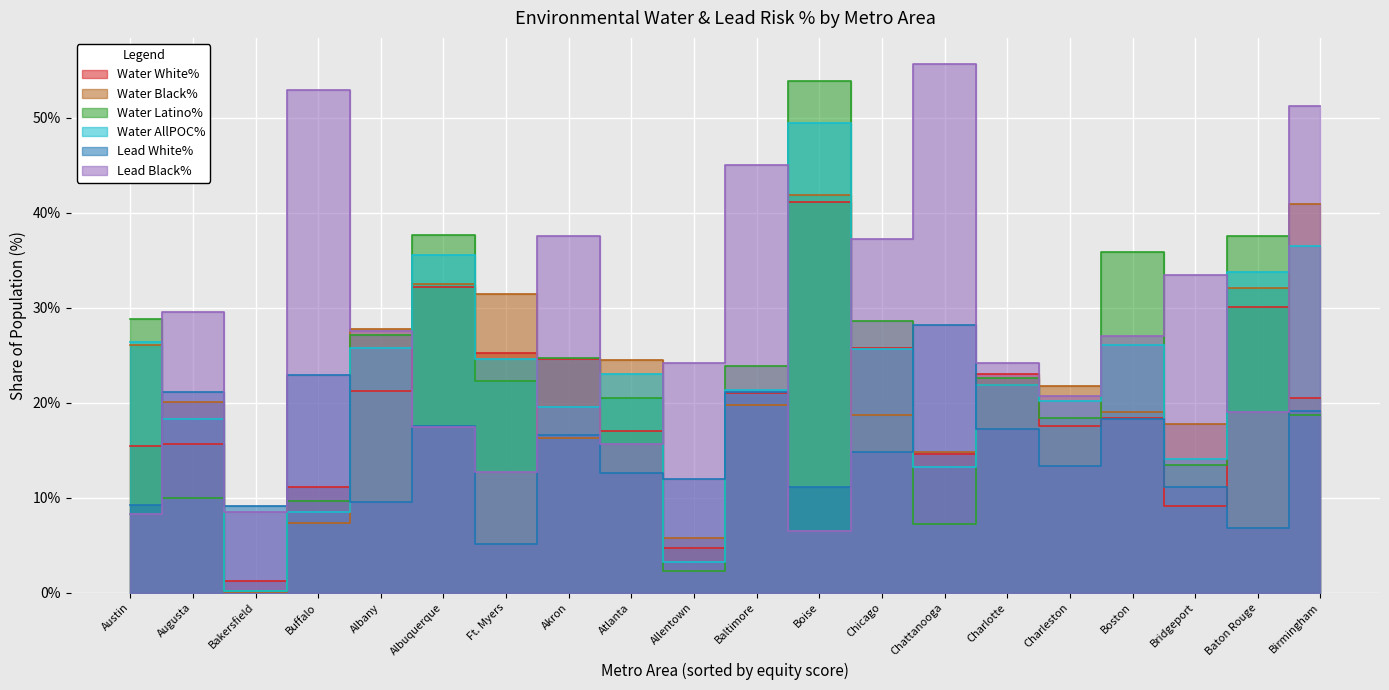

Reading left to right, list all the values displayed in this chart.

Water White%: Akron=0.2	Albany=0.2	Albuquerque=0.3	Allentown=0.0	Atlanta=0.2	Augusta=0.2	Austin=0.2	Bakersfield=0.0	Baltimore=0.2	Baton Rouge=0.3	Birmingham=0.2	Boise=0.4	Boston=0.2	Bridgeport=0.1	Buffalo=0.1	Ft. Myers=0.3	Charleston=0.2	Charlotte=0.2	Chattanooga=0.1	Chicago=0.3
Water Black%: Akron=0.2	Albany=0.3	Albuquerque=0.3	Allentown=0.1	Atlanta=0.2	Augusta=0.2	Austin=0.3	Bakersfield=0.0	Baltimore=0.2	Baton Rouge=0.3	Birmingham=0.4	Boise=0.4	Boston=0.2	Bridgeport=0.2	Buffalo=0.1	Ft. Myers=0.3	Charleston=0.2	Charlotte=0.2	Chattanooga=0.1	Chicago=0.2
Water Latino%: Akron=0.2	Albany=0.3	Albuquerque=0.4	Allentown=0.0	Atlanta=0.2	Augusta=0.1	Austin=0.3	Bakersfield=0.0	Baltimore=0.2	Baton Rouge=0.4	Birmingham=0.2	Boise=0.5	Boston=0.4	Bridgeport=0.1	Buffalo=0.1	Ft. Myers=0.2	Charleston=0.2	Charlotte=0.2	Chattanooga=0.1	Chicago=0.3
Water AllPOC%: Akron=0.2	Albany=0.3	Albuquerque=0.4	Allentown=0.0	Atlanta=0.2	Augusta=0.2	Austin=0.3	Bakersfield=0.0	Baltimore=0.2	Baton Rouge=0.3	Birmingham=0.4	Boise=0.5	Boston=0.3	Bridgeport=0.1	Buffalo=0.1	Ft. Myers=0.2	Charleston=0.2	Charlotte=0.2	Chattanooga=0.1	Chicago=0.3
Lead White%: Akron=0.2	Albany=0.1	Albuquerque=0.2	Allentown=0.1	Atlanta=0.1	Augusta=0.2	Austin=0.1	Bakersfield=0.1	Baltimore=0.2	Baton Rouge=0.1	Birmingham=0.2	Boise=0.1	Boston=0.2	Bridgeport=0.1	Buffalo=0.2	Ft. Myers=0.1	Charleston=0.1	Charlotte=0.2	Chattanooga=0.3	Chicago=0.1
Lead Black%: Akron=0.4	Albany=0.3	Albuquerque=0.2	Allentown=0.2	Atlanta=0.2	Augusta=0.3	Austin=0.1	Bakersfield=0.1	Baltimore=0.5	Baton Rouge=0.2	Birmingham=0.5	Boise=0.1	Boston=0.3	Bridgeport=0.3	Buffalo=0.5	Ft. Myers=0.1	Charleston=0.2	Charlotte=0.2	Chattanooga=0.6	Chicago=0.4